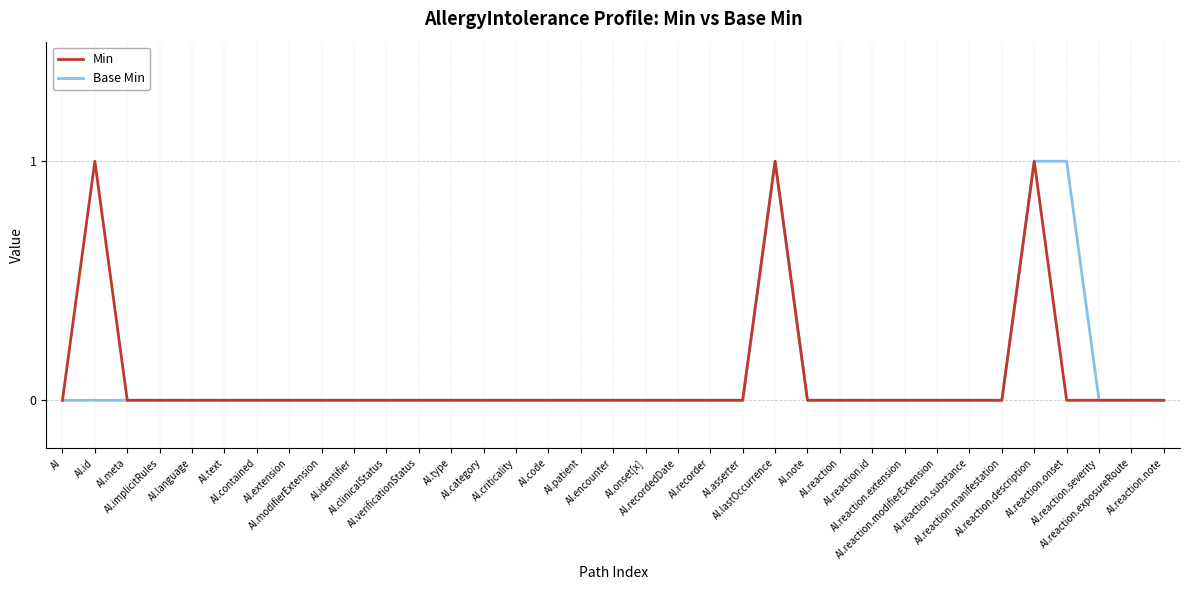

True or false: Min and Base Min cross at least once.

False